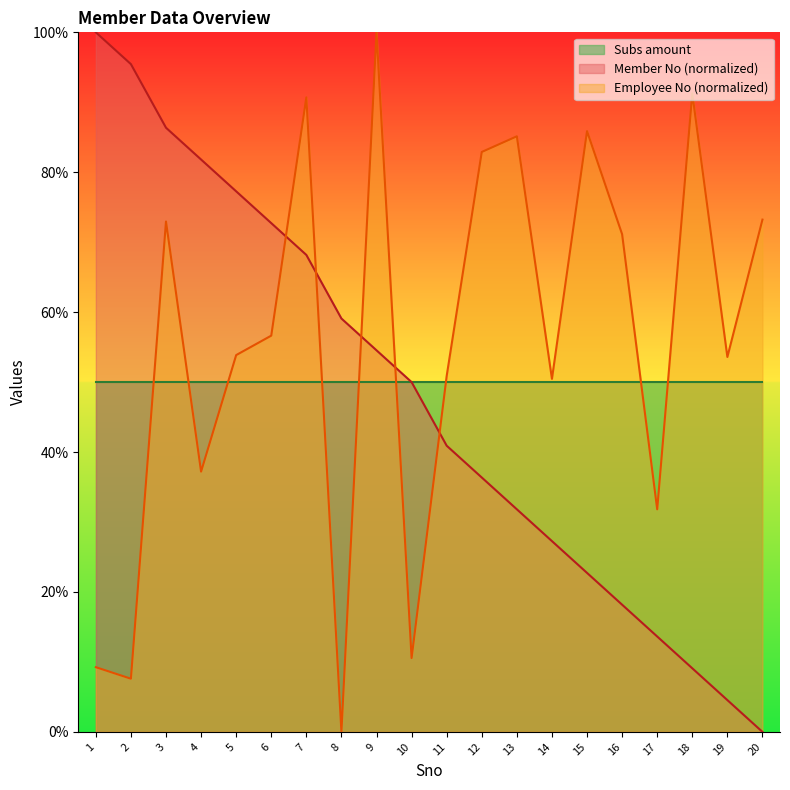

Is the value of Subs amount at 16 greater than the value of Member No (normalized) at 14?

Yes